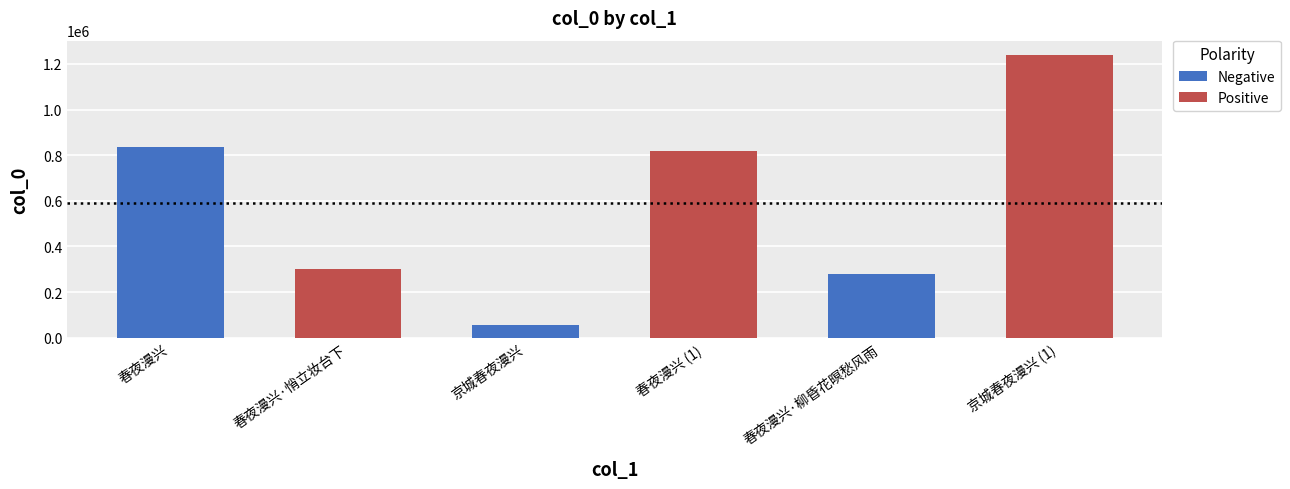

What is the difference between the maximum and minimum values?

1184427